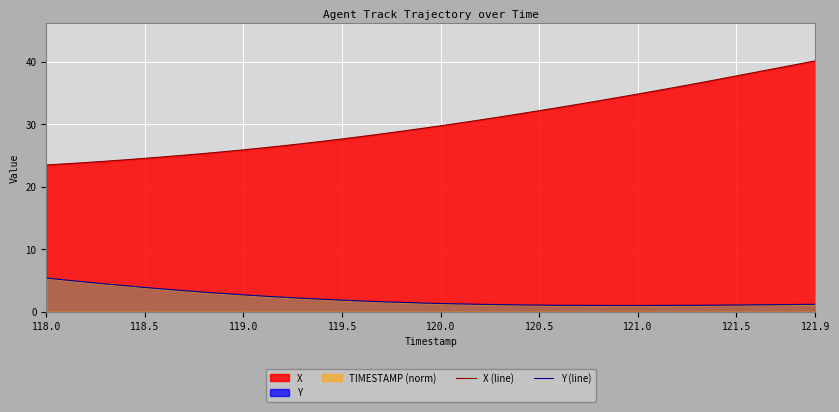

Is it true that X (line) equals 27.6 at 119.5?

True